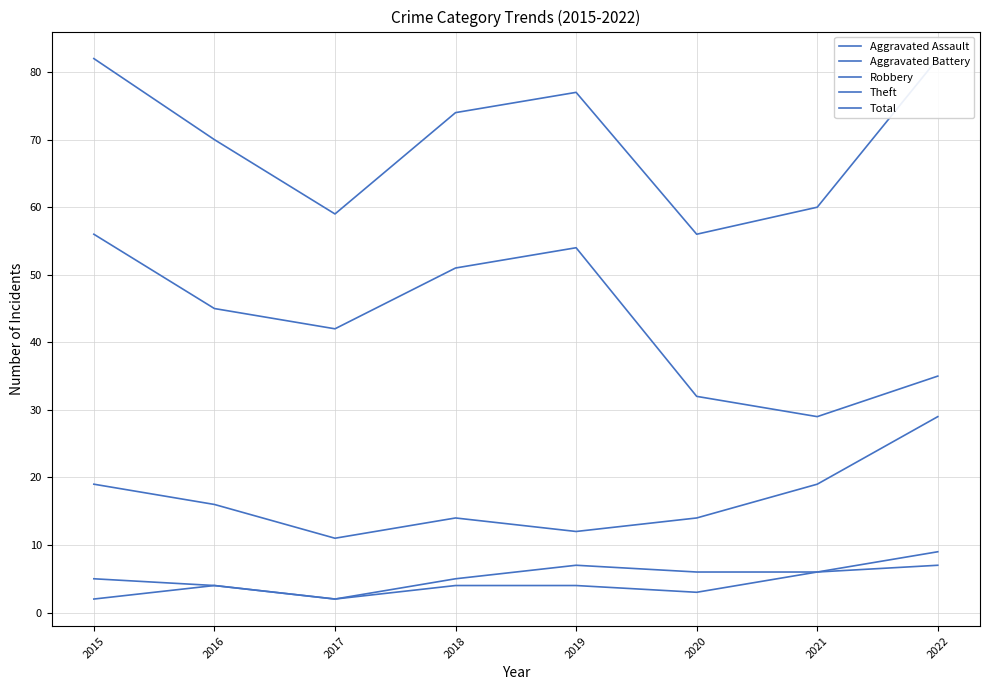

Rank the series at 2020 from highest to lowest value.

Total, Theft, Robbery, Aggravated Battery, Aggravated Assault